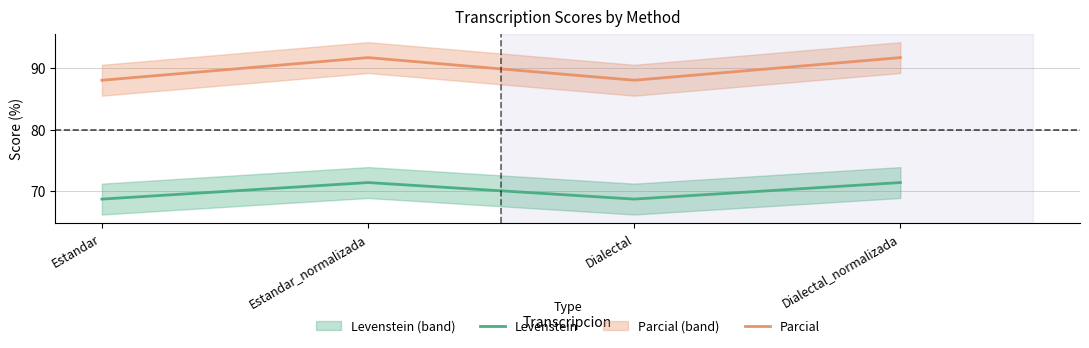

At which category does Parcial reach its first local peak?

Estandar_normalizada